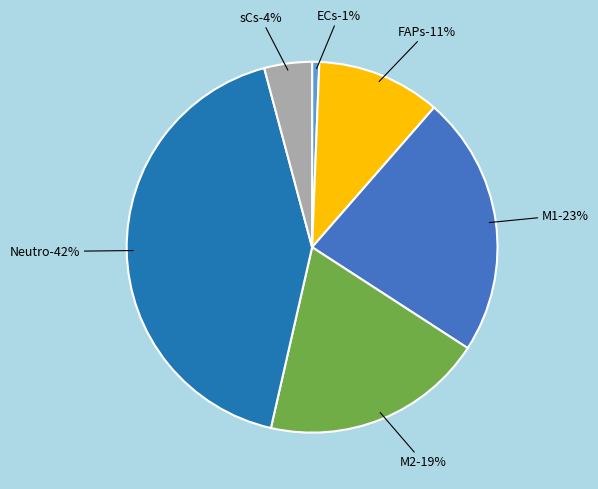

True or false: ECs accounts for 11% of the total.

False